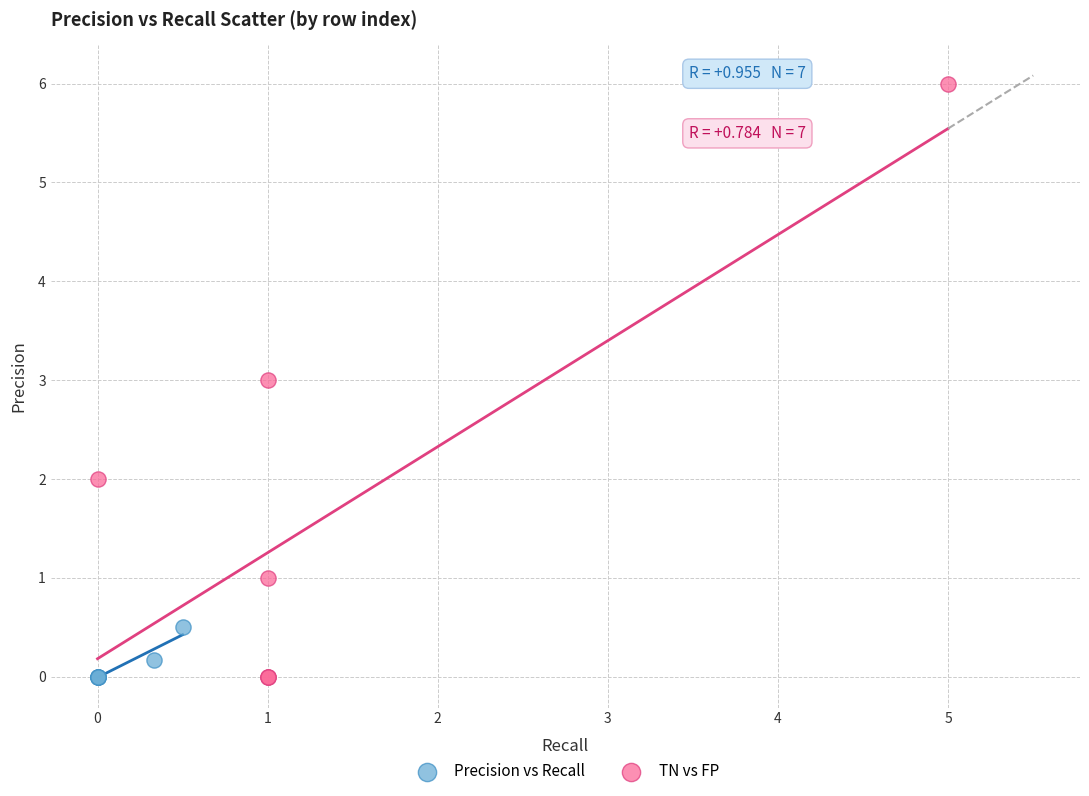

Which series contains the highest Y value?

TN vs FP